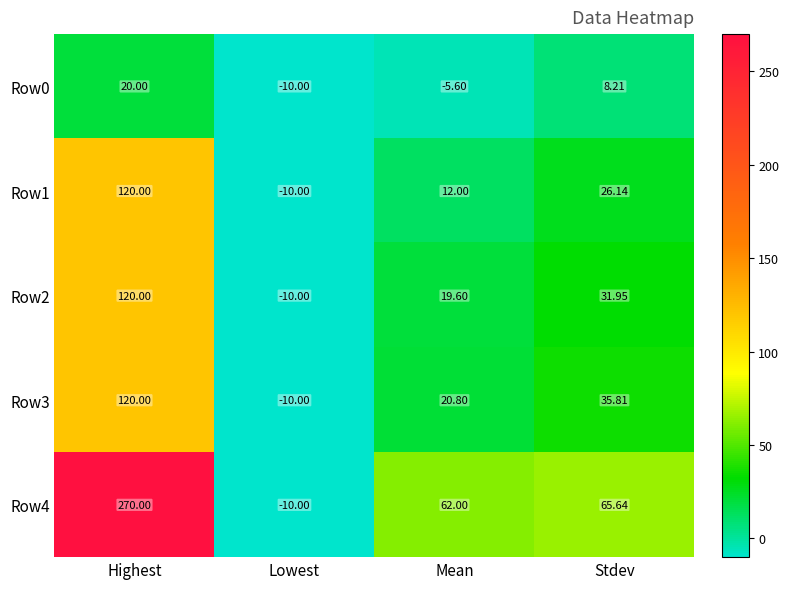

List the labels in order of Row3 value, largest first.

Highest, Stdev, Mean, Lowest